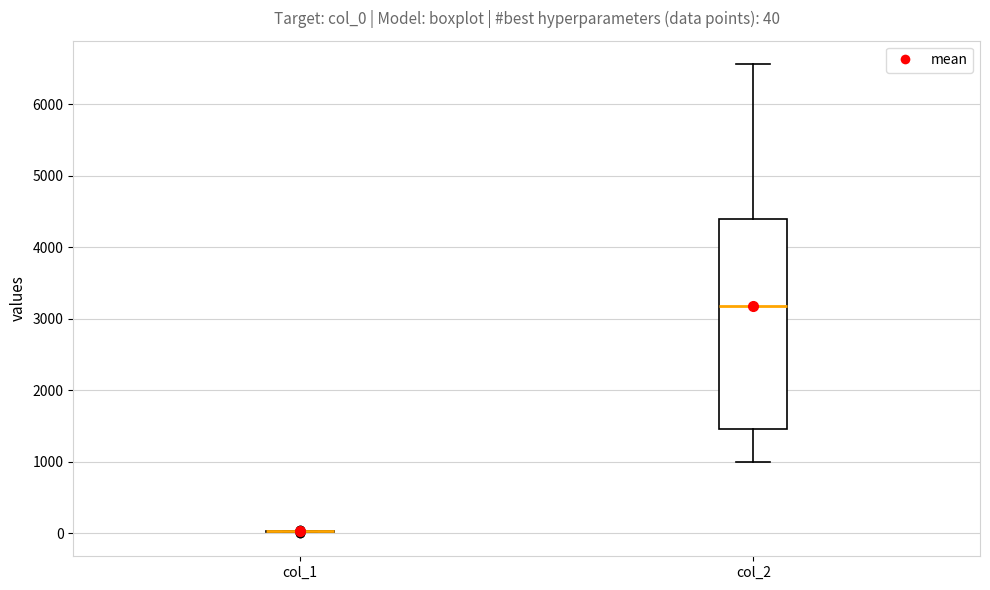

Which box is the tallest, from its lower edge to its upper edge?

col_2